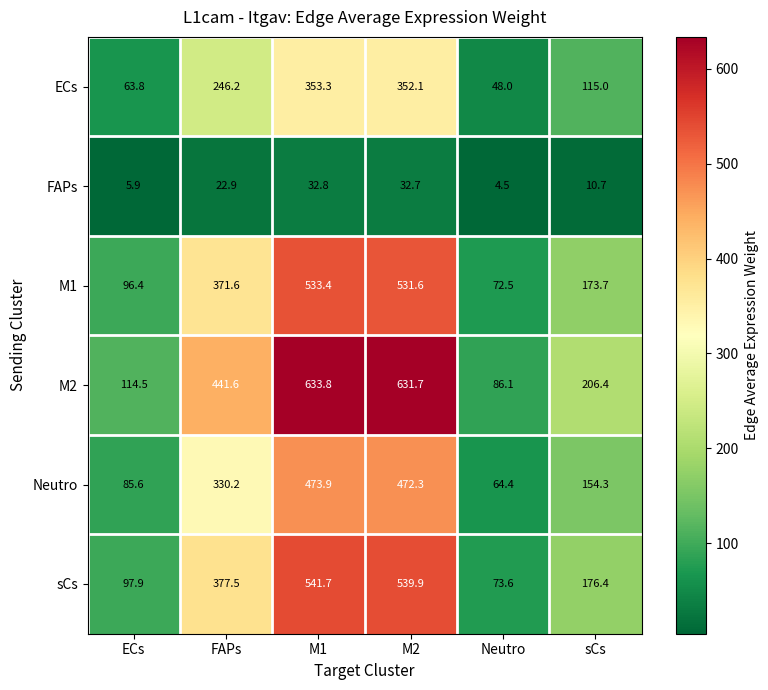

What value does the ECs series have at sCs?

115.0